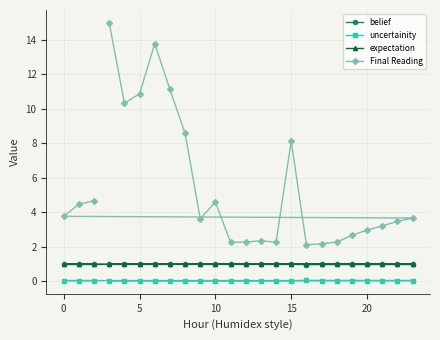

What is the minimum value for belief?

1.0